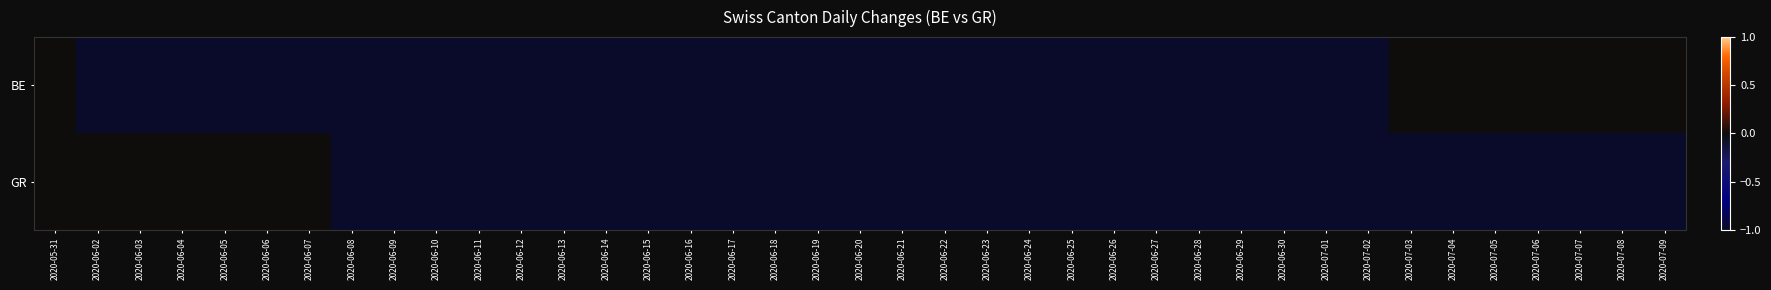

Rank the series at 2020-06-16 from highest to lowest value.

BE, GR